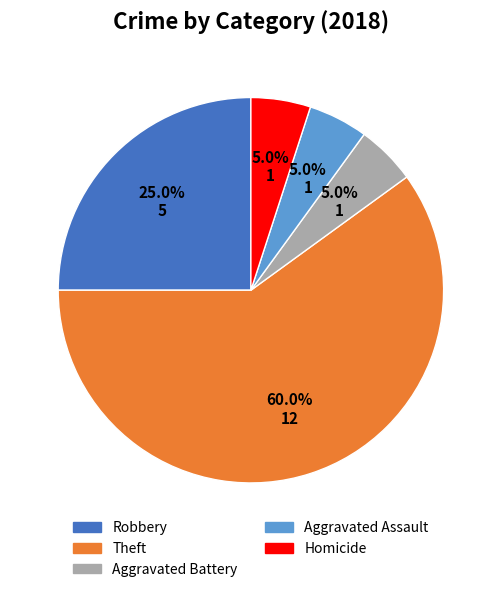

Count the number of slices in the pie.

5